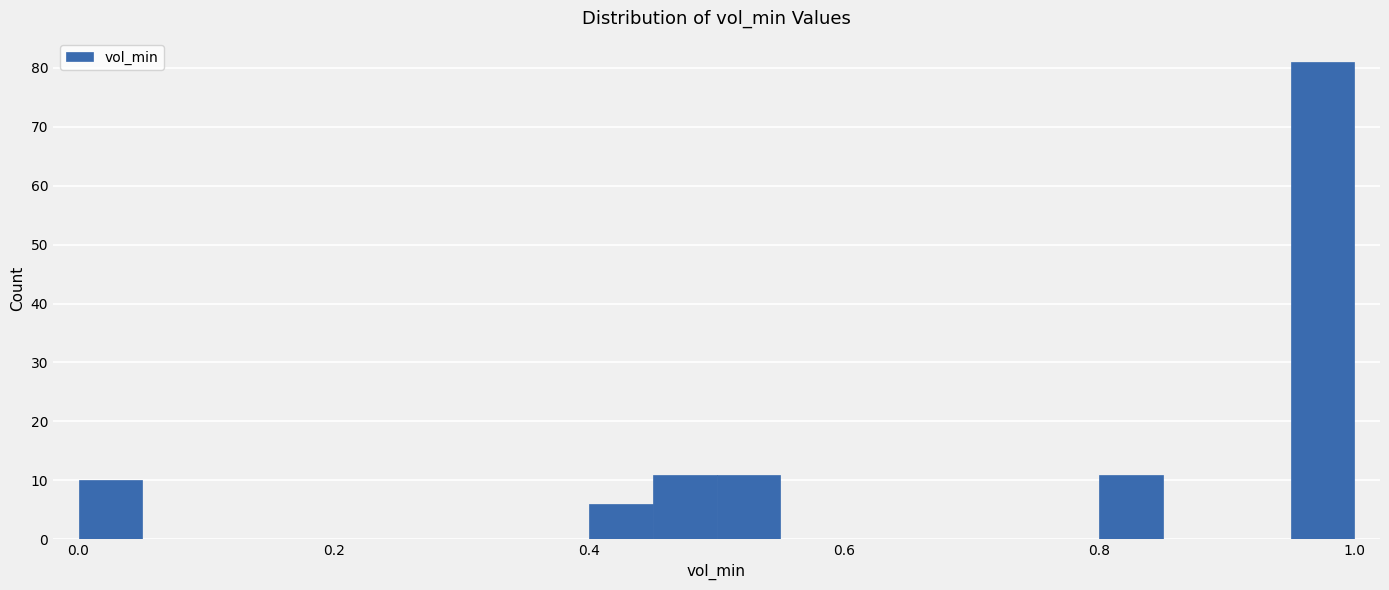

Read against the x-axis, roughly where is the centre of the tallest bar?

0.98